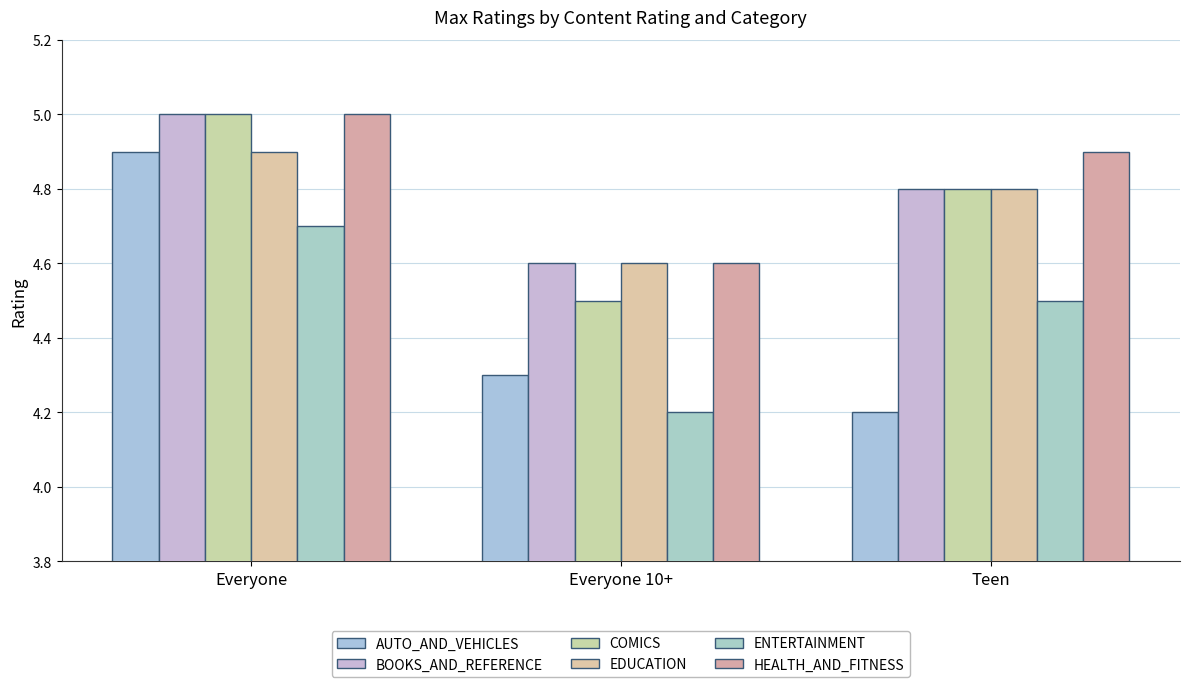

At which label is ENTERTAINMENT closest to 4?

Everyone 10+